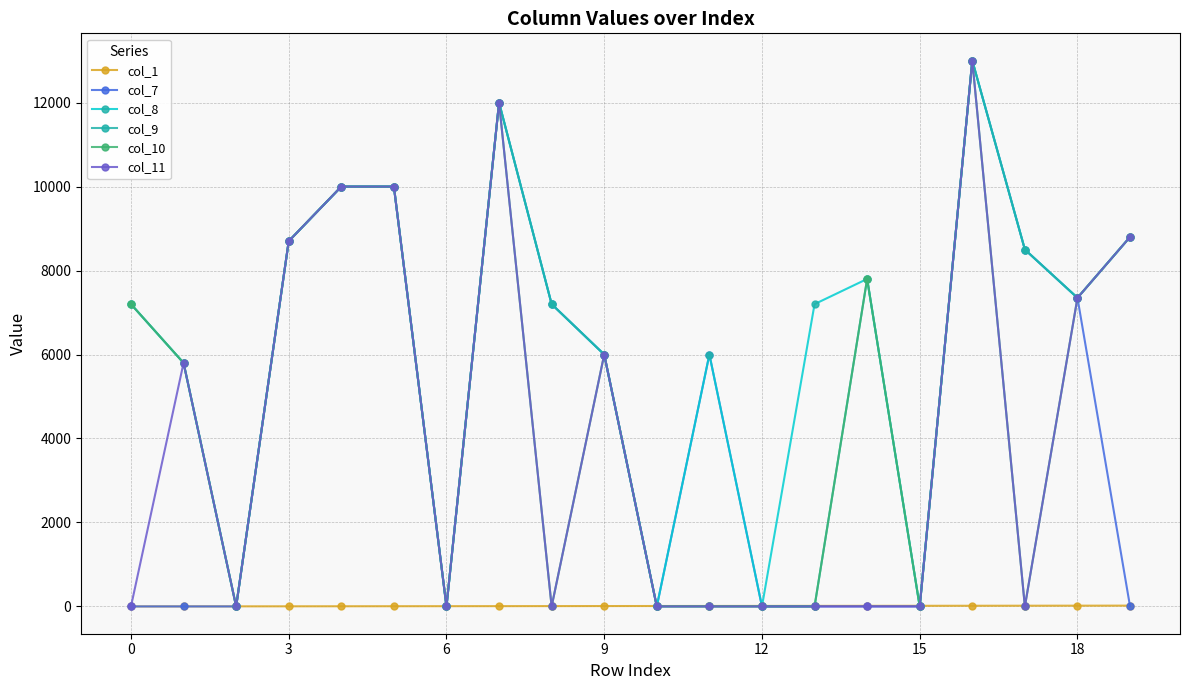

Rank the series by their maximum value, from lowest to highest.

col_1, col_7, col_8, col_9, col_10, col_11